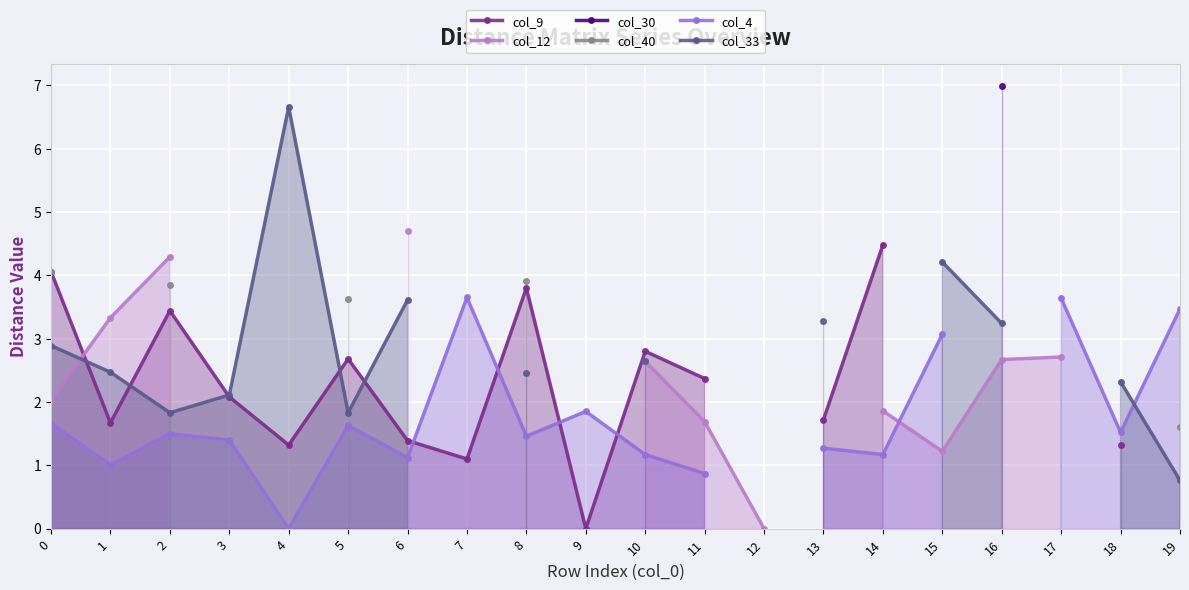

Which label corresponds to the smallest value in the chart?

9